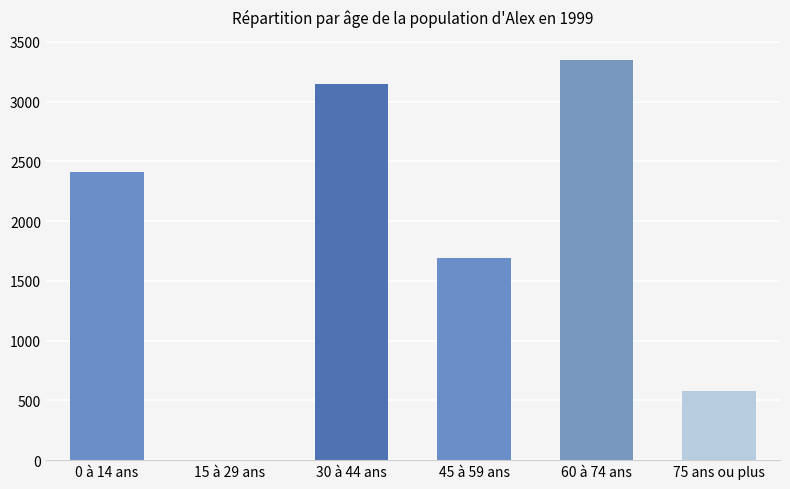

Between 60 à 74 ans and 45 à 59 ans, which is larger?

60 à 74 ans